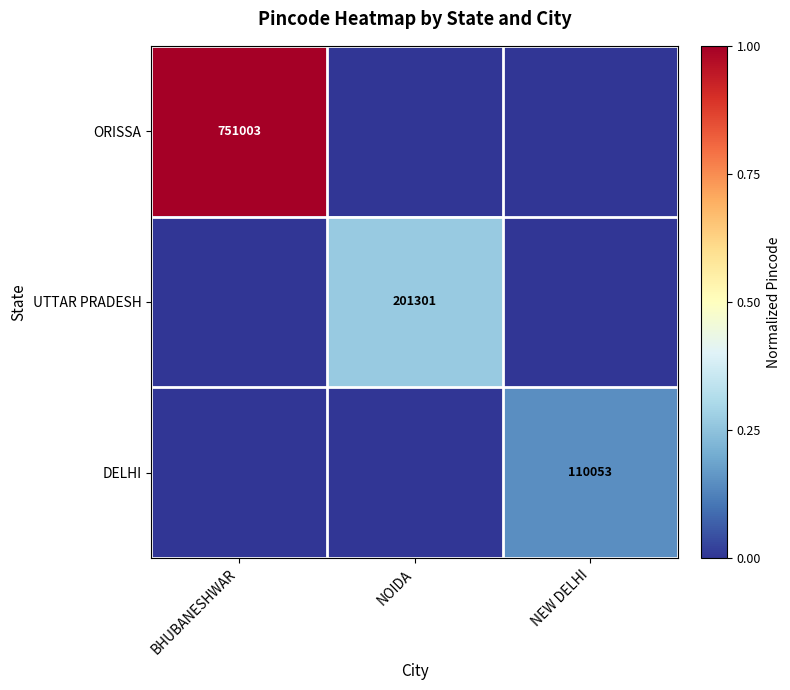

True or false: ORISSA has a value of 751003 at BHUBANESHWAR.

True